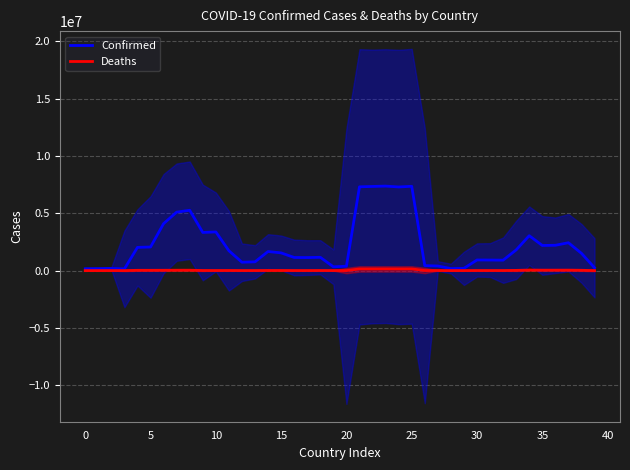

In Confirmed, how many points are higher than both neighbors (excluding endpoints)?

10